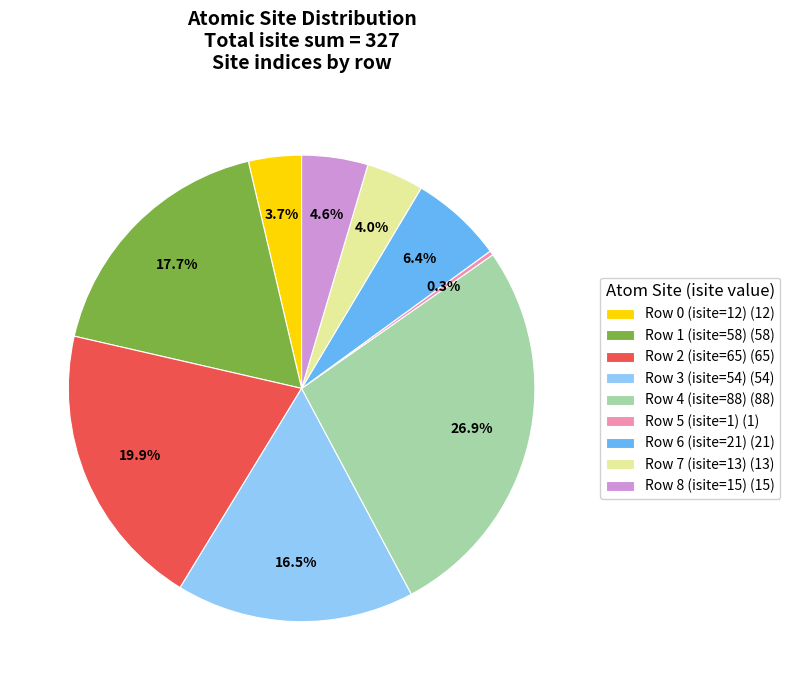

What is the ratio of the value at Row 1 (isite=58) to the value at Row 6 (isite=21)?

2.8